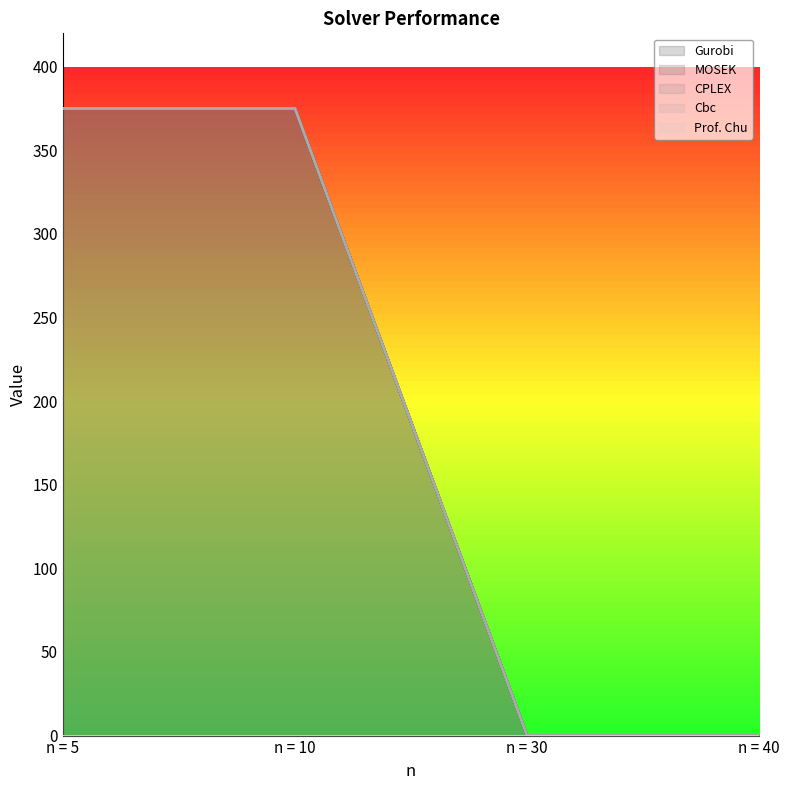

At n = 10, list the series in order from largest to smallest.

Gurobi, MOSEK, CPLEX, Cbc, Prof. Chu